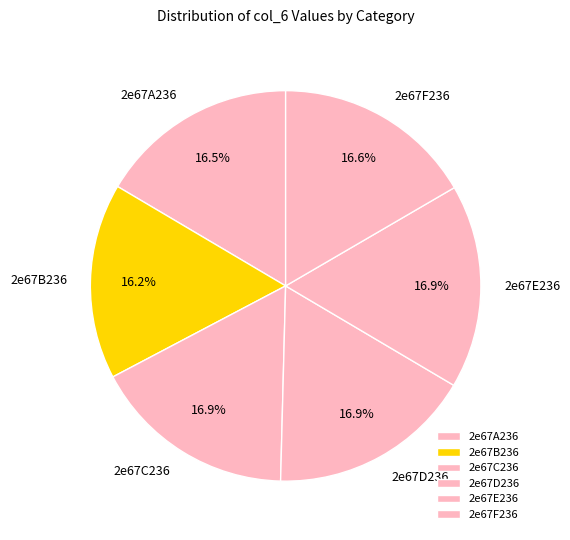

How many slices are in this pie chart?

6